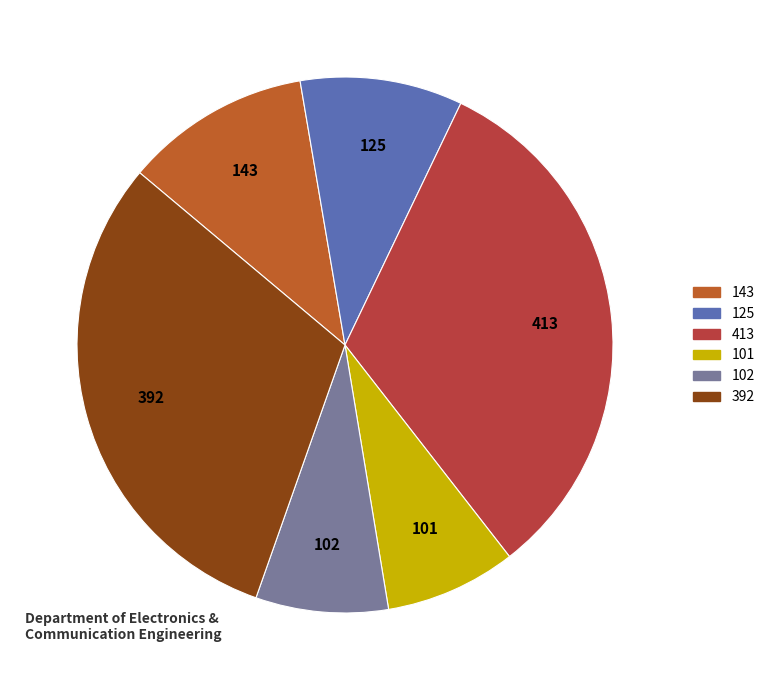

What is the largest slice in the pie chart?

413